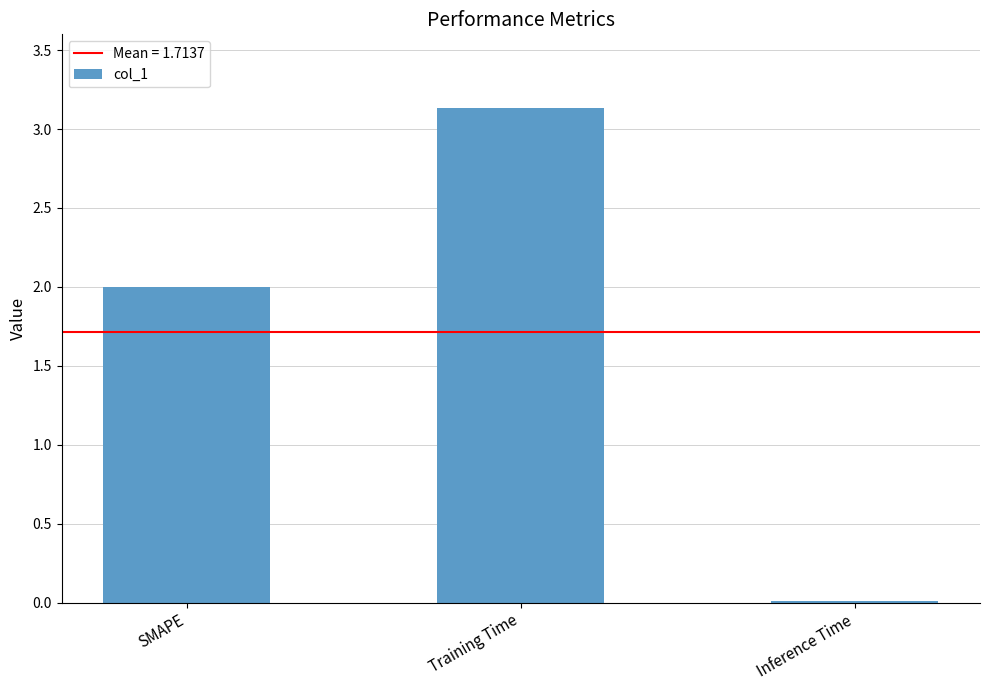

The value at Training Time is 0.7. True or false?

False